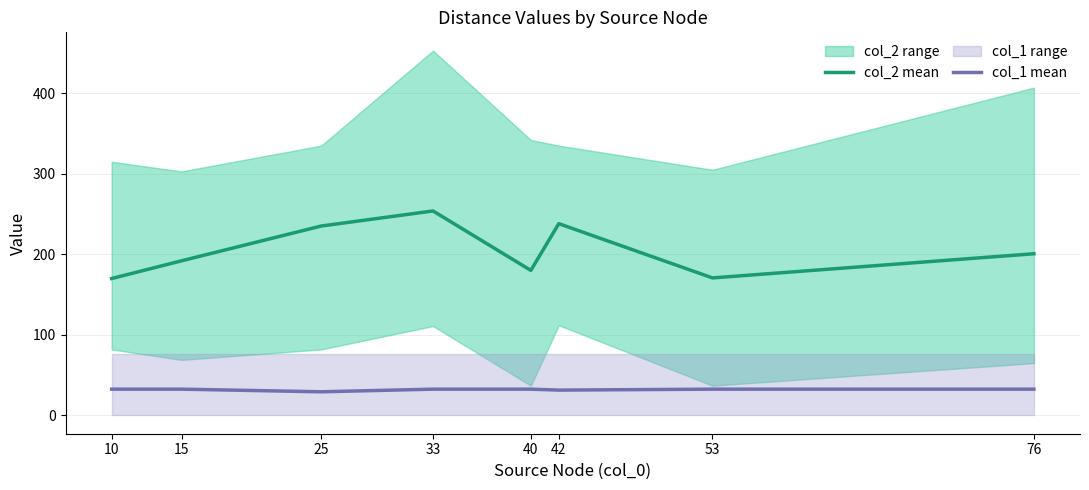

Count the number of categories in the chart.

8